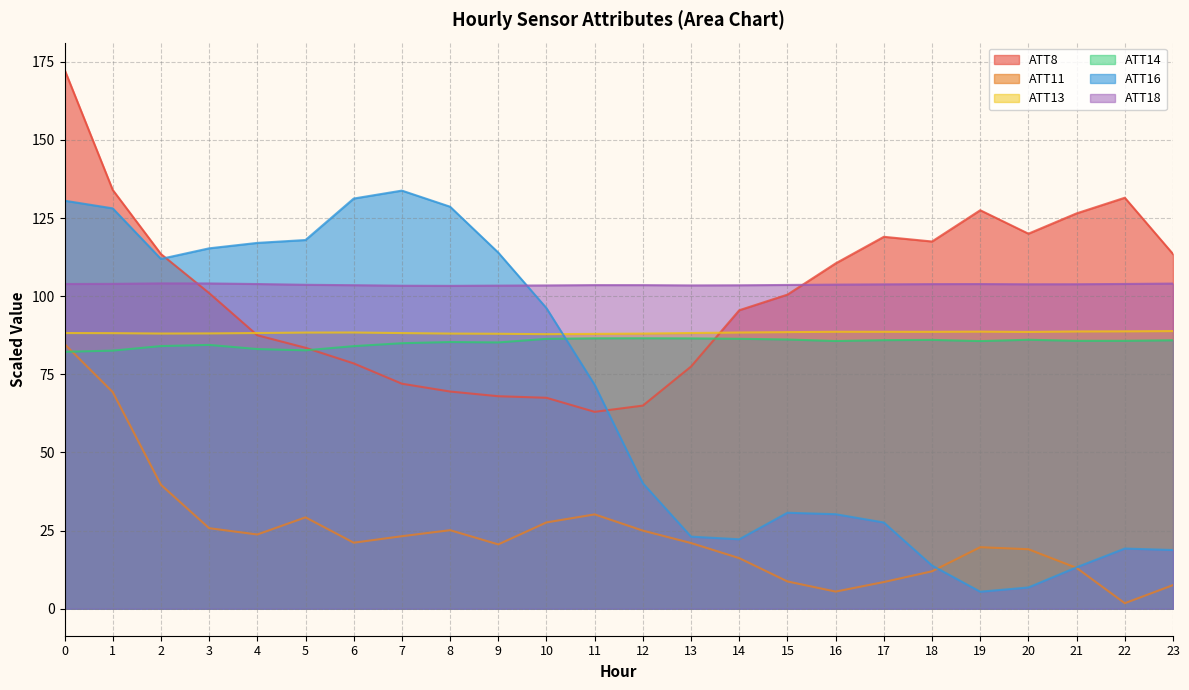

How many intersections are there between ATT14 and ATT8?

2